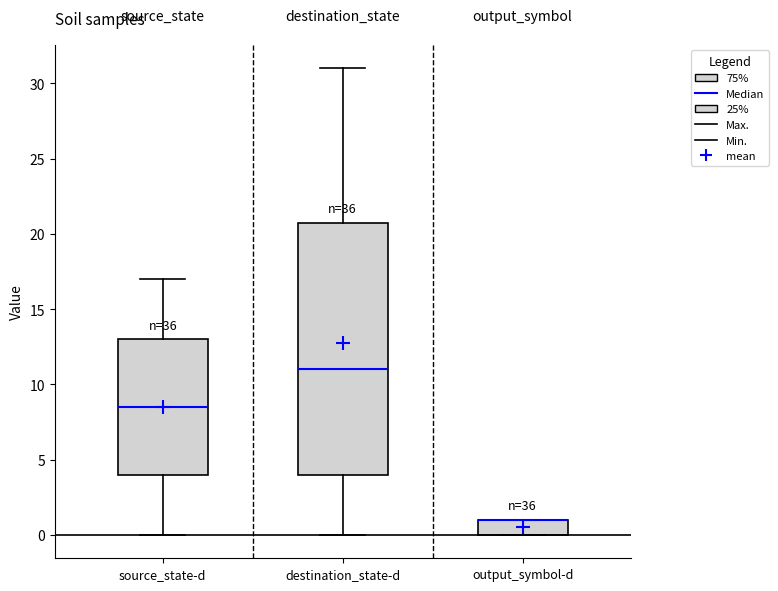

Where is the upper edge of the box for output_symbol-d on the y-axis? The values are not printed on the chart, so give them approximately, as read against the axis.

1.0